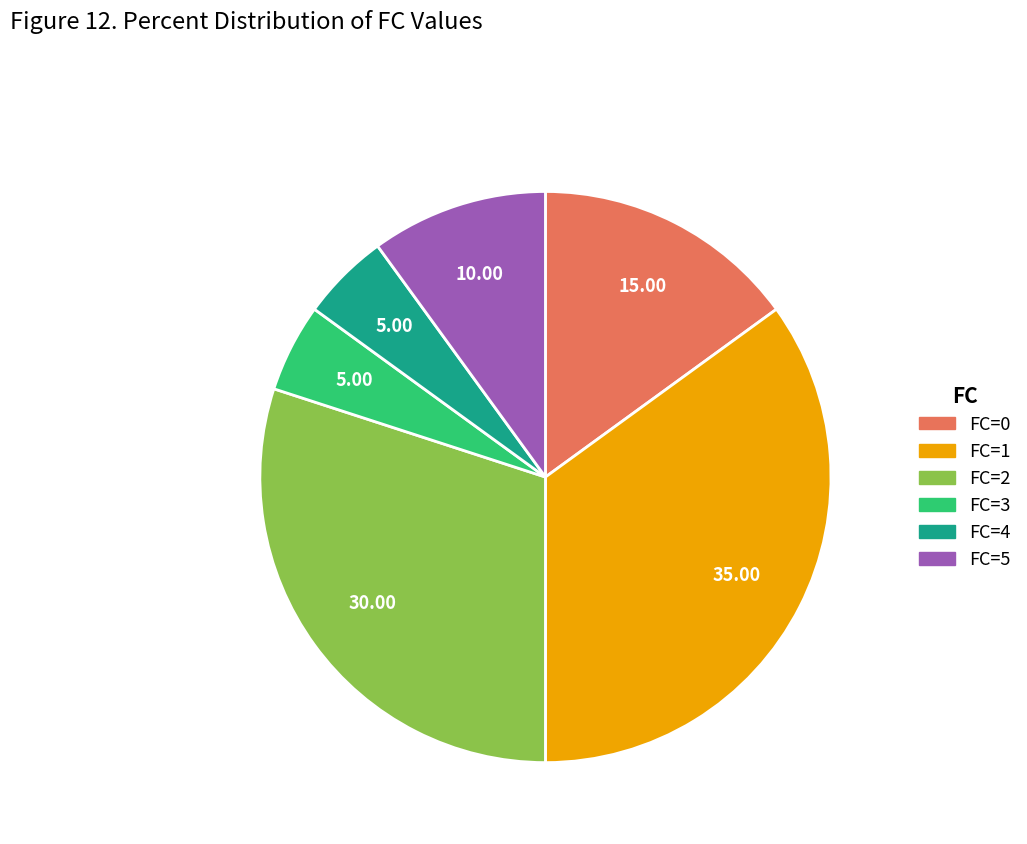

Do FC=4 and FC=1 together represent more than half of the pie?

No